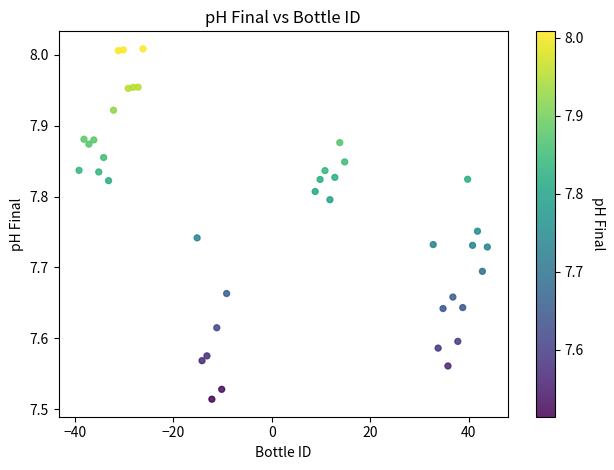

What is the range of Y values (max minus min)?

0.5